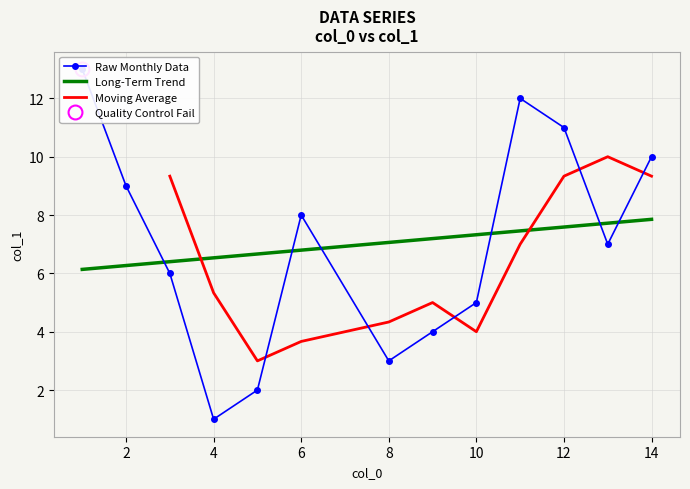

What is the highest value of the Long-Term Trend series?

7.9